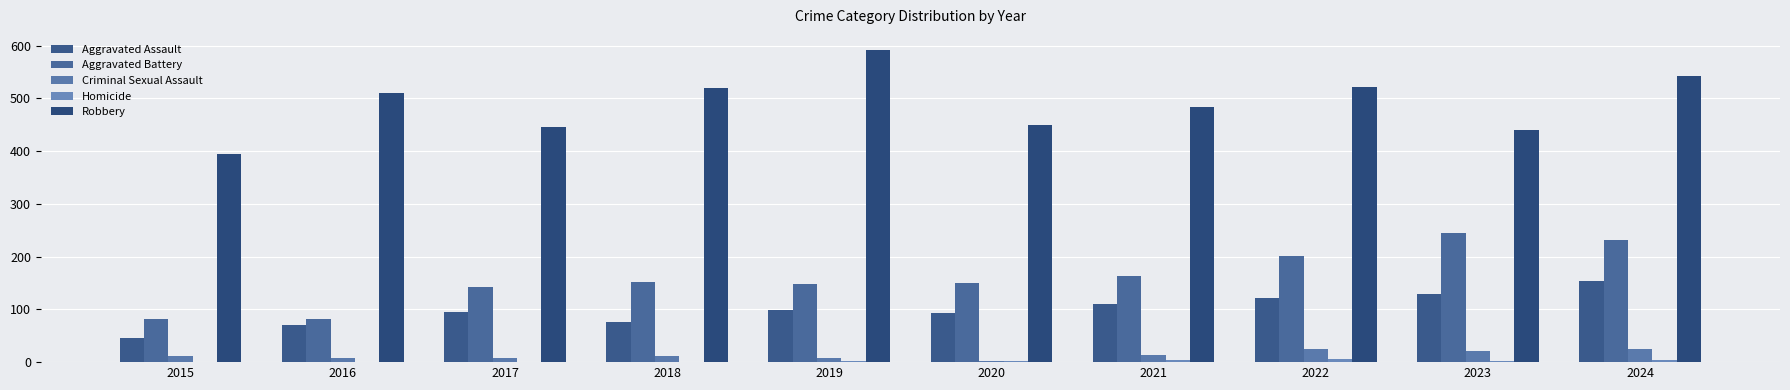

How many data points does each series have?

10